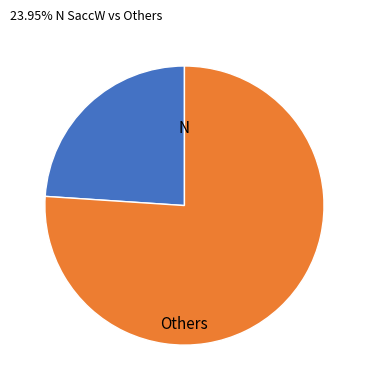

Is the sum of N and Others greater than half?

Yes